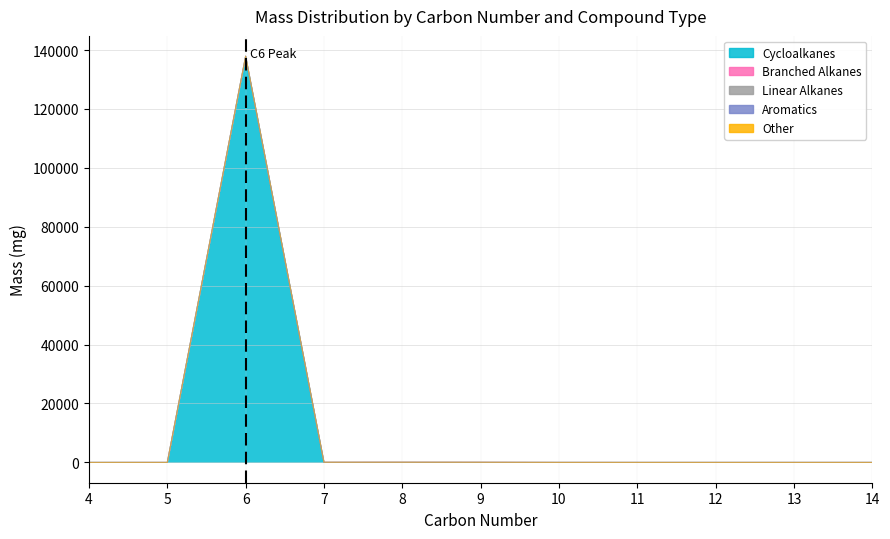

Rank the series by their maximum value, from lowest to highest.

Linear Alkanes, Aromatics, Other, Branched Alkanes, Cycloalkanes